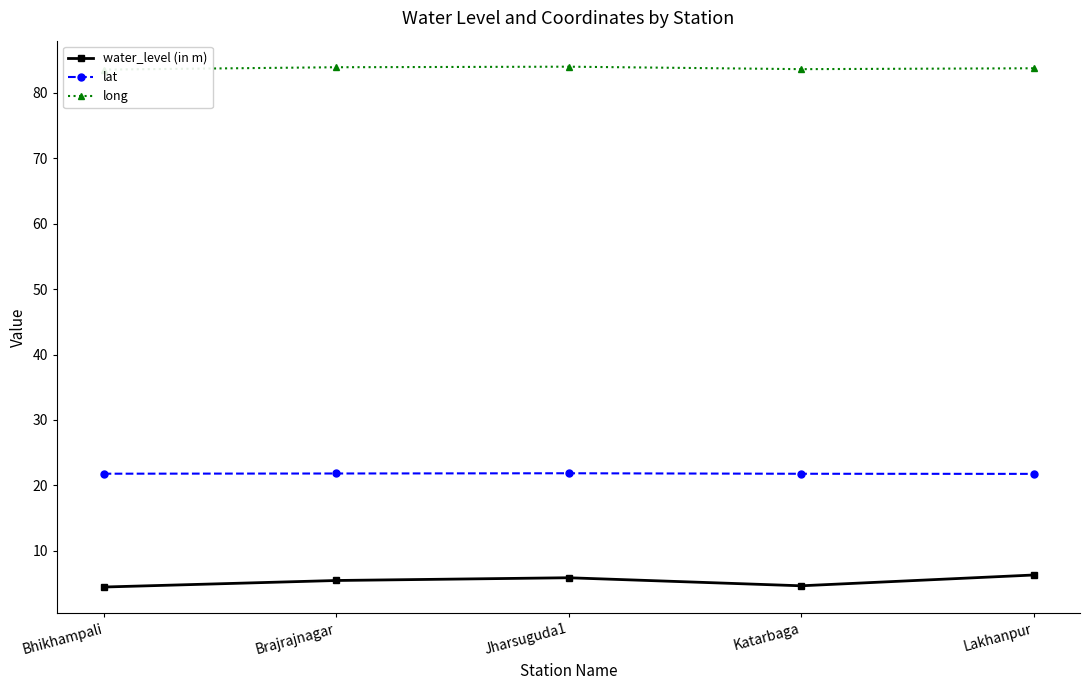

What is the lowest value of the water_level (in m) series?

4.5